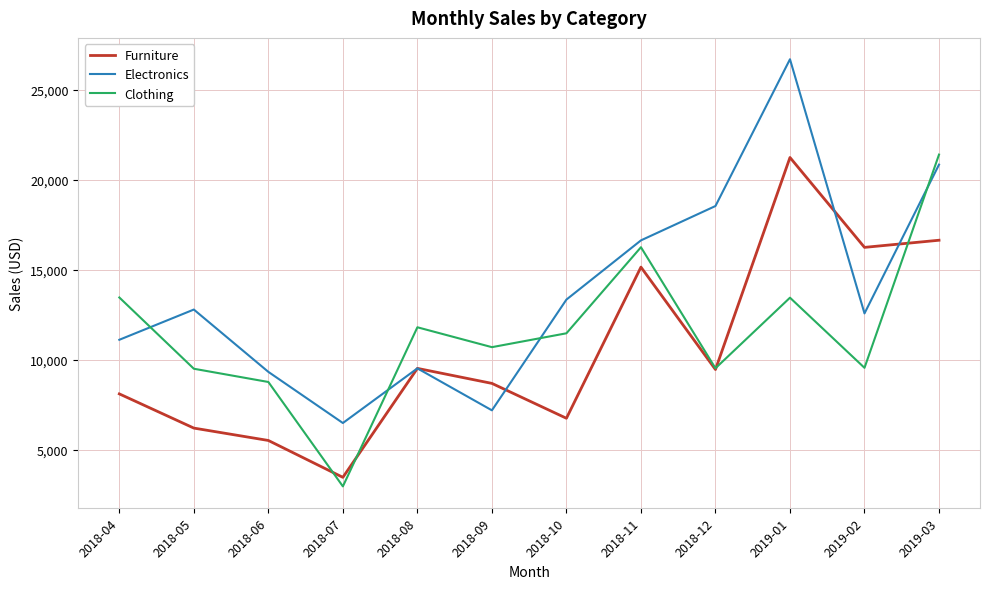

At which category does Furniture reach its first local peak?

2018-08